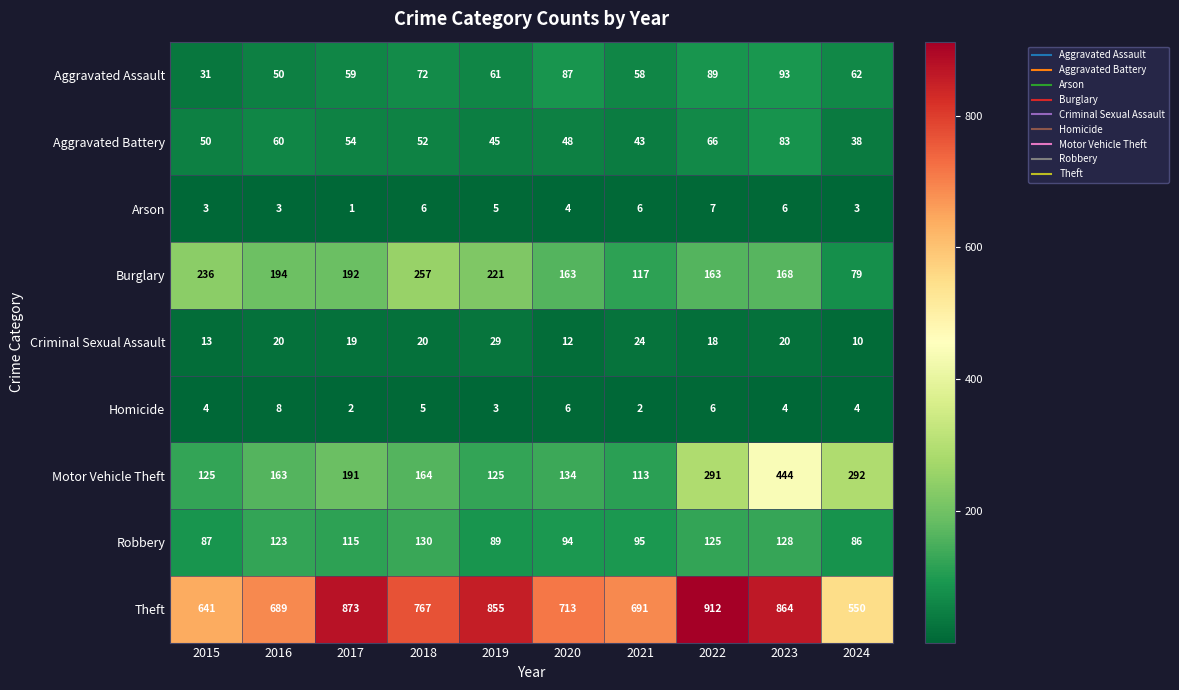

At 2023, list the series in order from smallest to largest.

Homicide, Arson, Criminal Sexual Assault, Aggravated Battery, Aggravated Assault, Robbery, Burglary, Motor Vehicle Theft, Theft